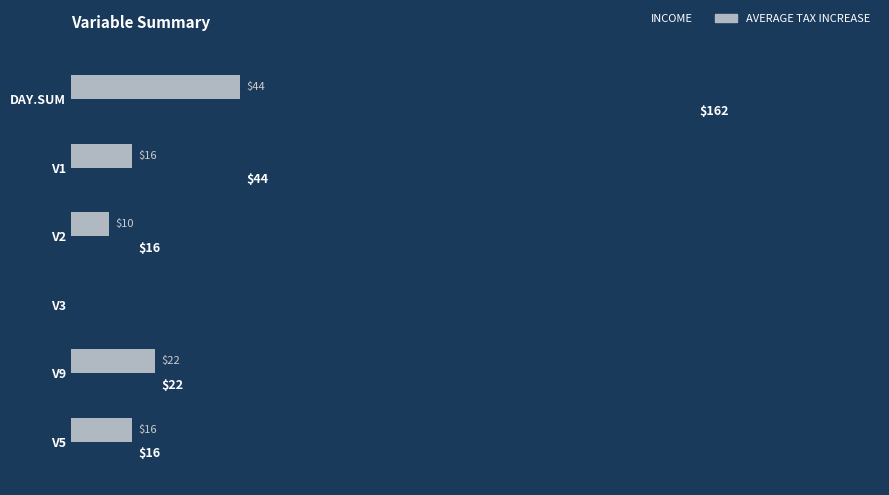

Which series has the largest total across all categories?

INCOME